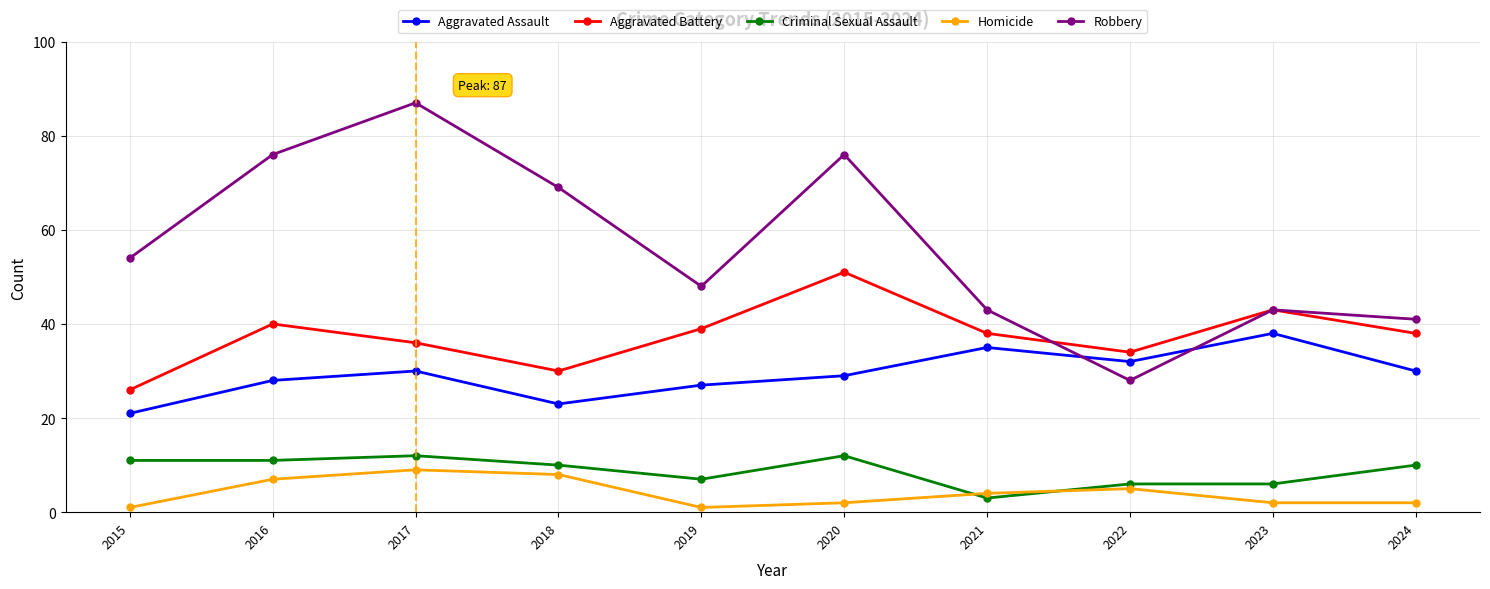

What is the sum of all Aggravated Battery values?

375